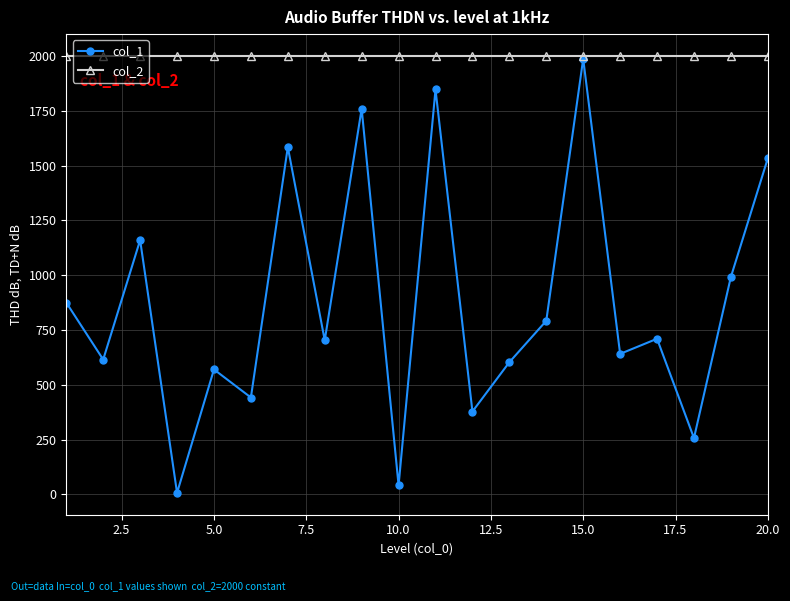

In col_1, how many points are higher than both neighbors (excluding endpoints)?

7